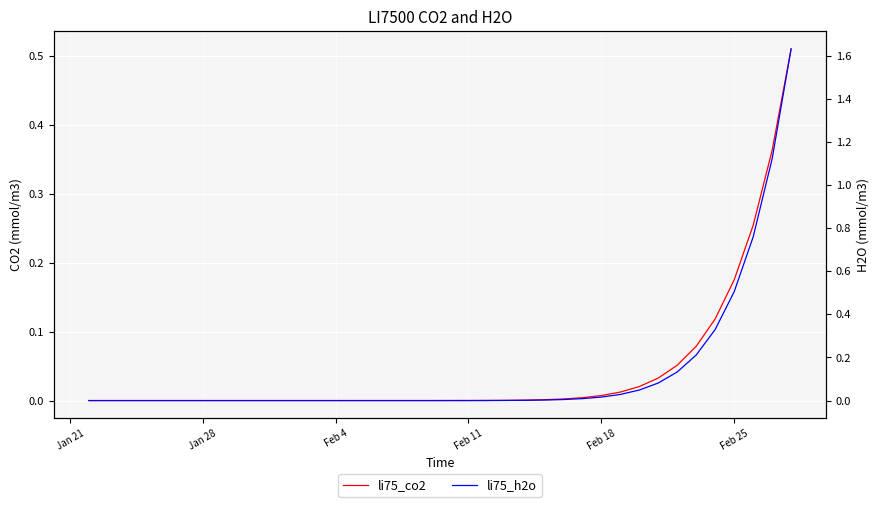

At which label is li75_co2 closest to 0?

Jan 21